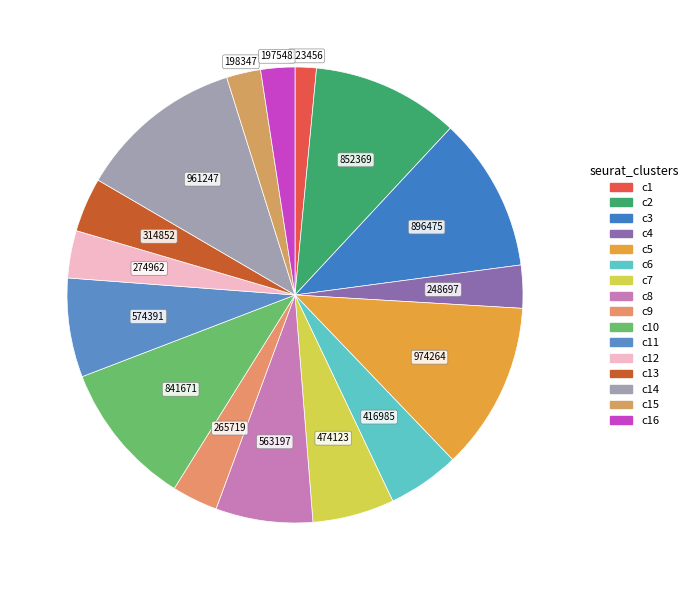

To the nearest percent, what is the difference between the צווארון סיני כחולה and קומות ארוכה אפורה slice percentages?

1%